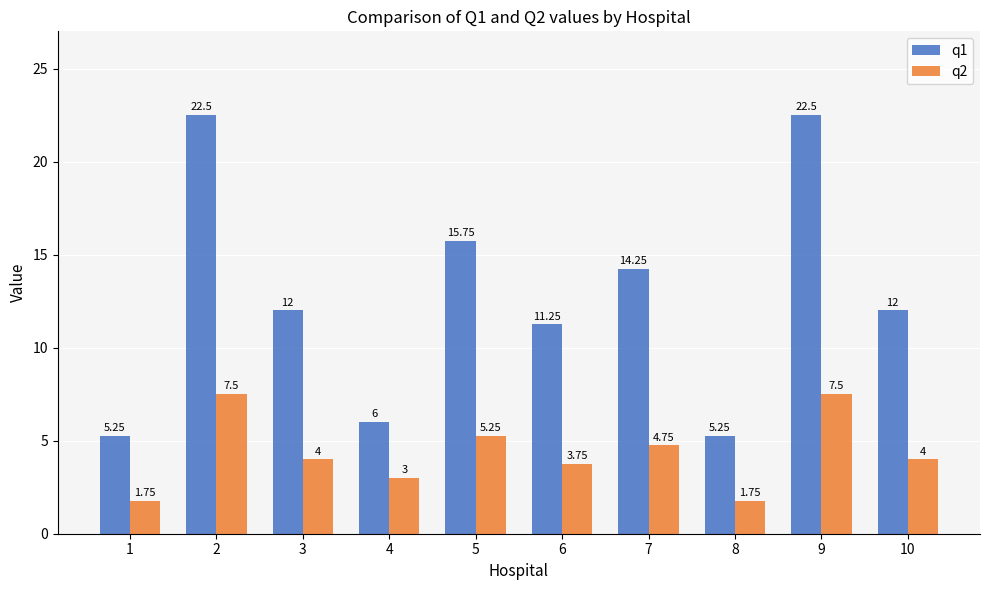

Which series changed the most between 4 and 8?

q2